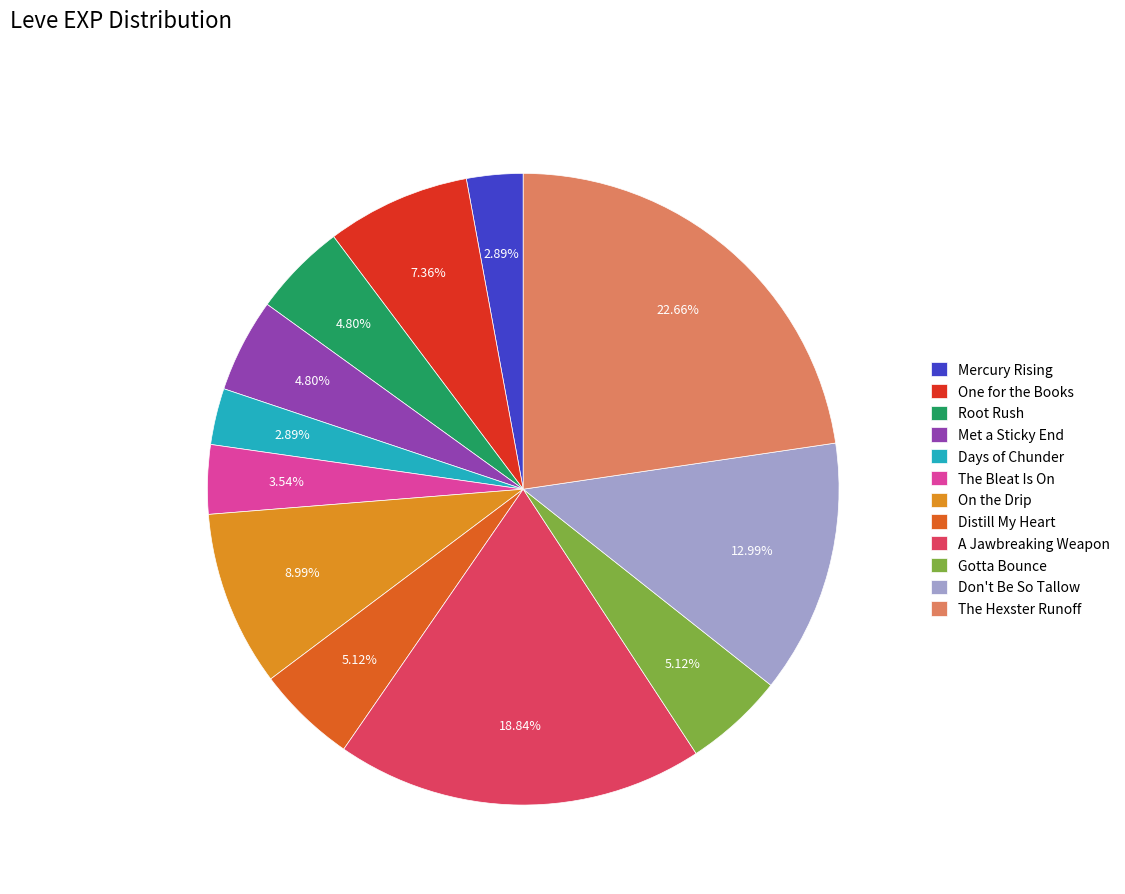

What is the total percentage of Distill My Heart and One for the Books?

12.5%